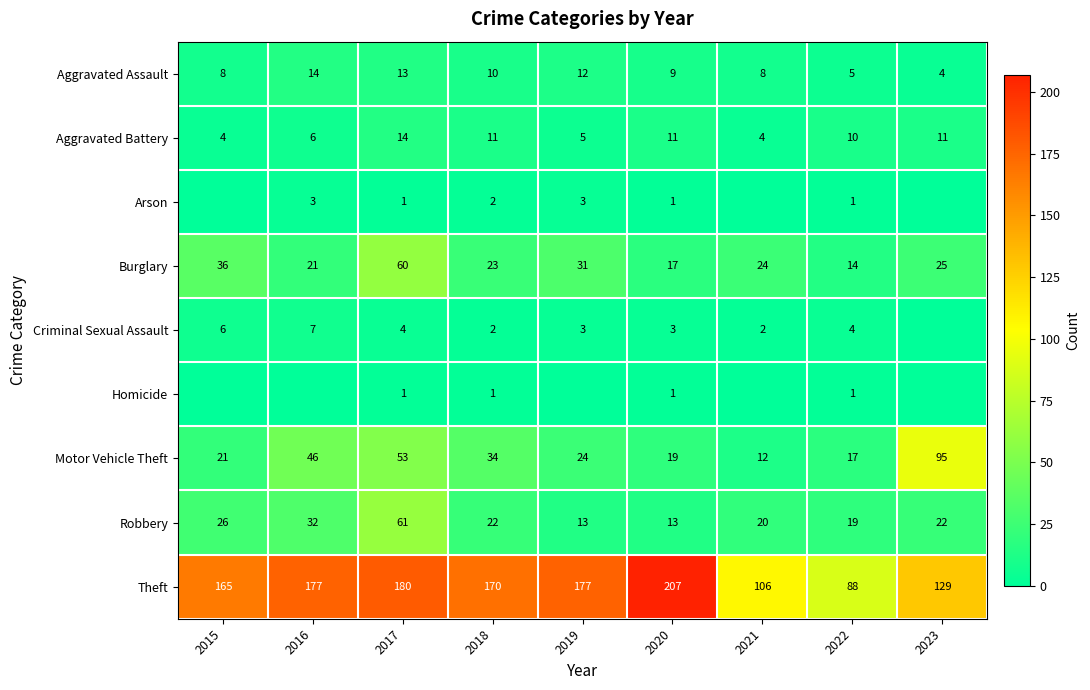

What is the total value across all series at 2018?

275